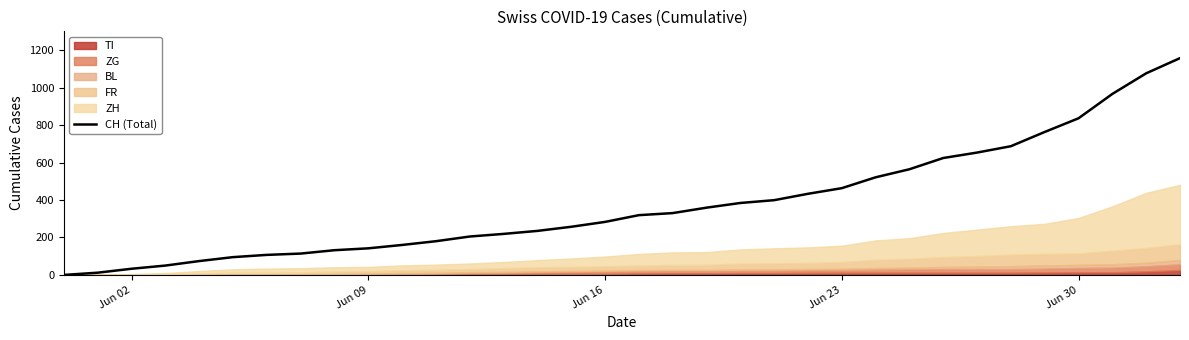

What is the difference between the maximum and minimum values?

1157